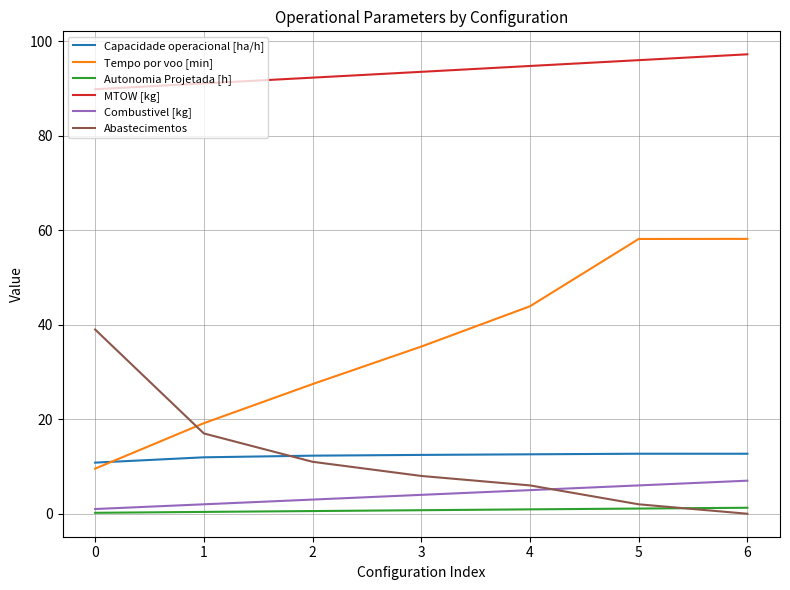

What is the difference between the Capacidade operacional [ha/h] values at 5 and 1?

0.8